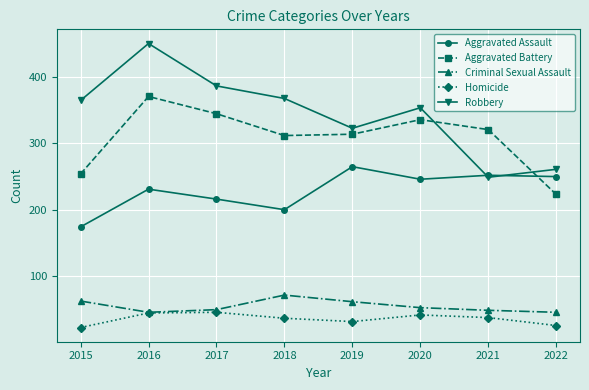

The Aggravated Battery series shows 345 at 2017. True or false?

True